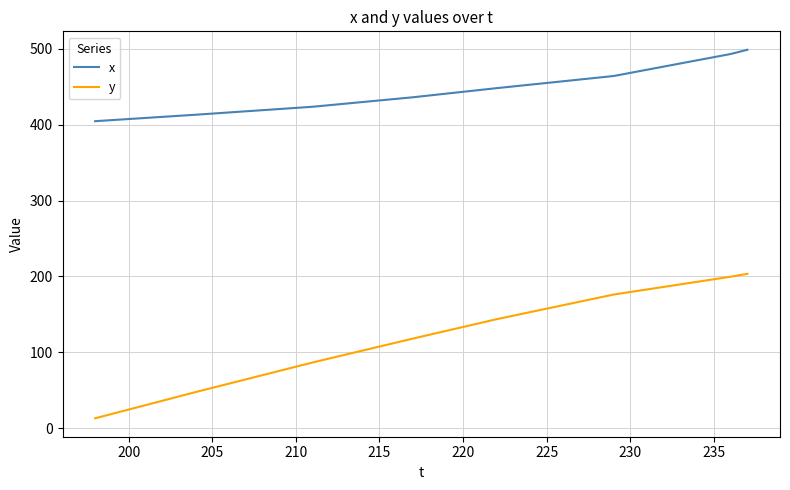

Which series has the largest range (max minus min)?

y